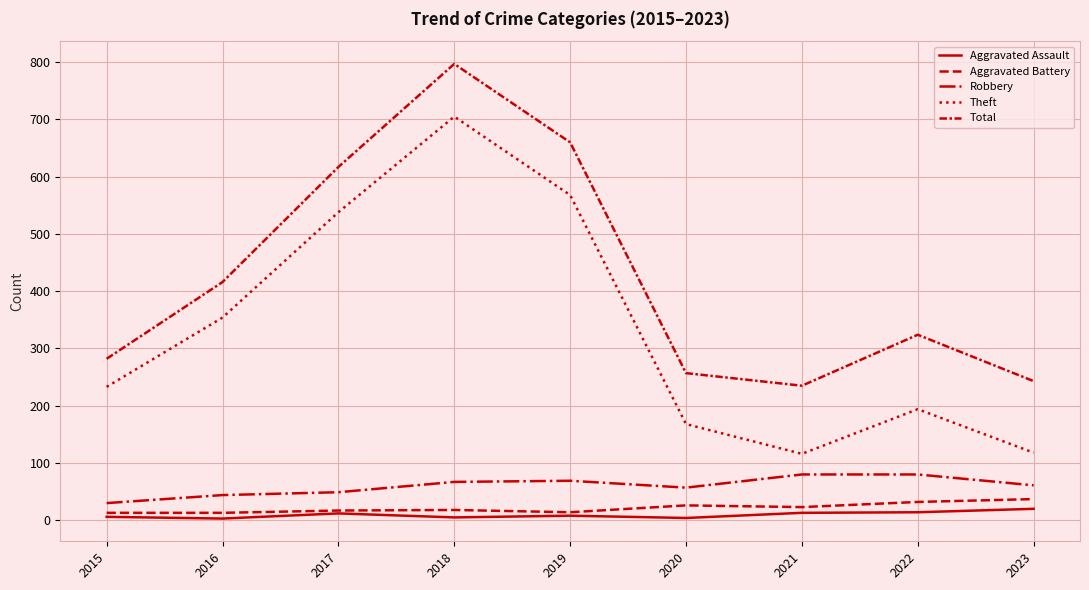

Reading right to left, list all the values displayed in this chart.

Aggravated Assault: 20	14	13	4	8	5	12	3	6
Aggravated Battery: 37	32	23	26	14	18	17	13	13
Robbery: 61	80	80	57	69	67	49	44	30
Theft: 118	194	116	168	568	705	538	354	233
Total: 243	324	235	257	660	797	617	416	282